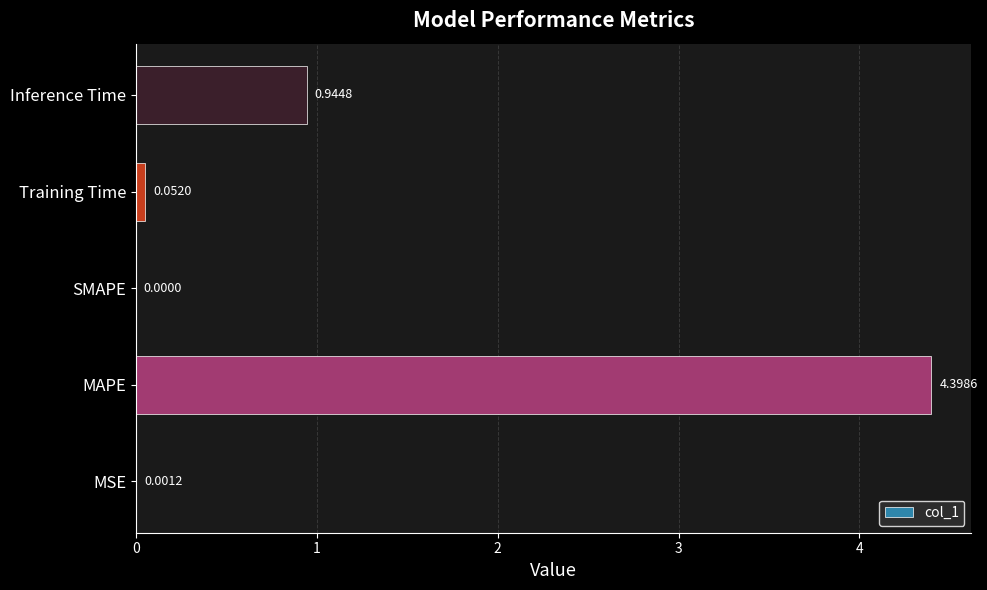

What is the maximum value shown in the chart?

4.4